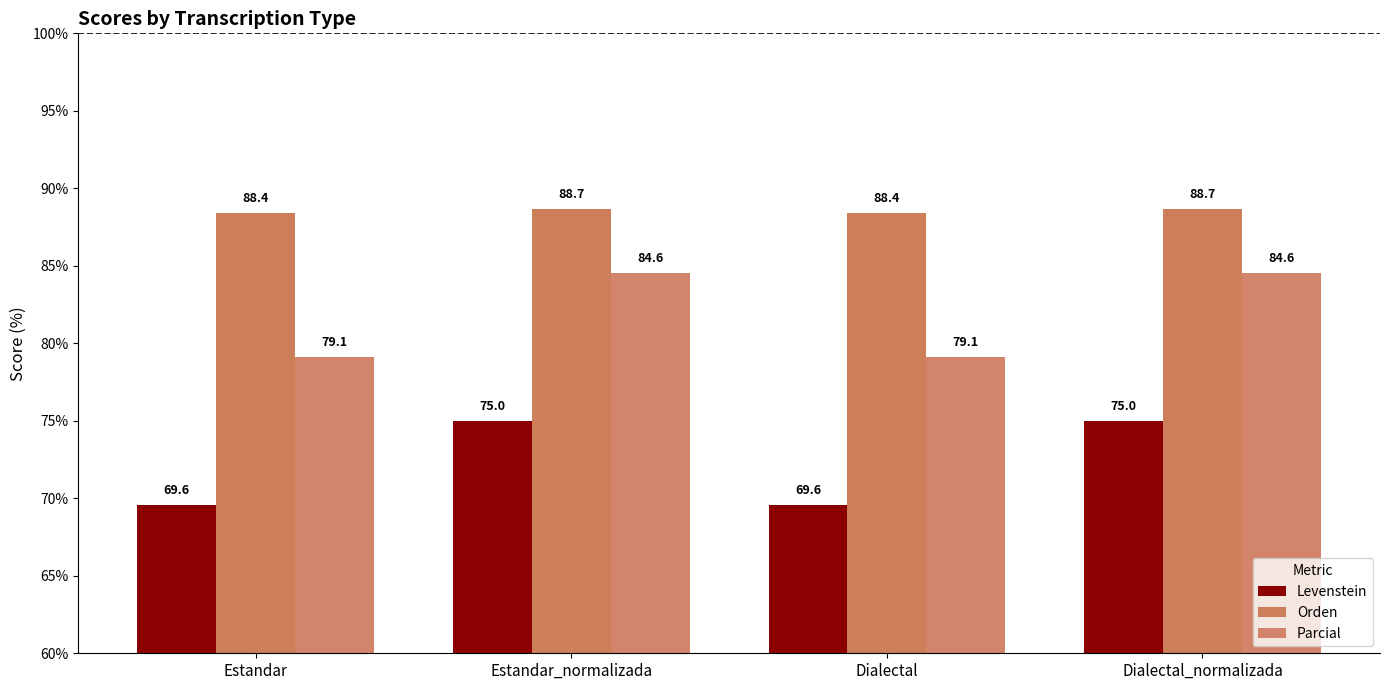

How many values in the Parcial series exceed 84?

2